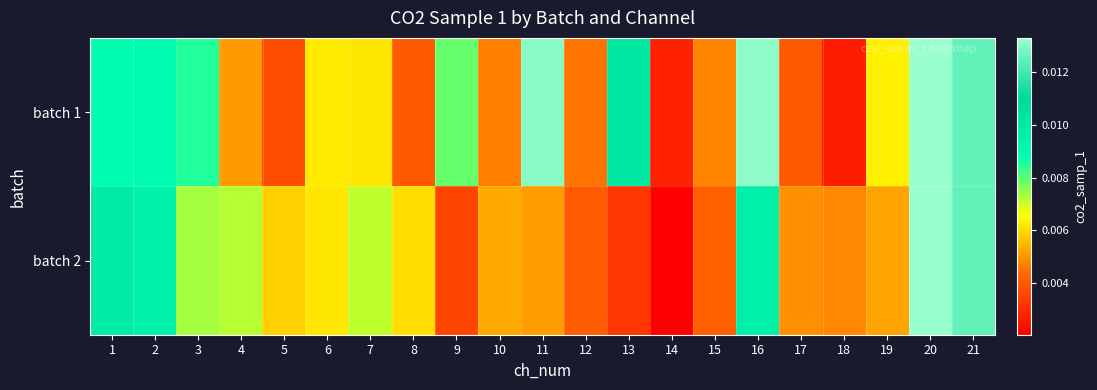

How many distinct data groups are displayed?

2